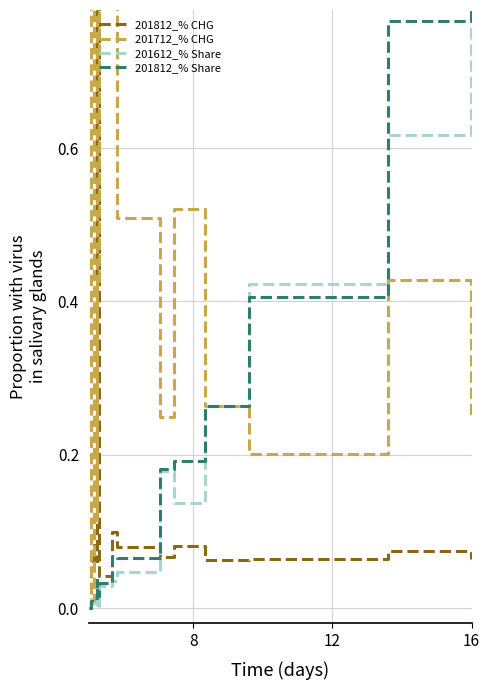

Does the chart have visible grid lines?

Yes